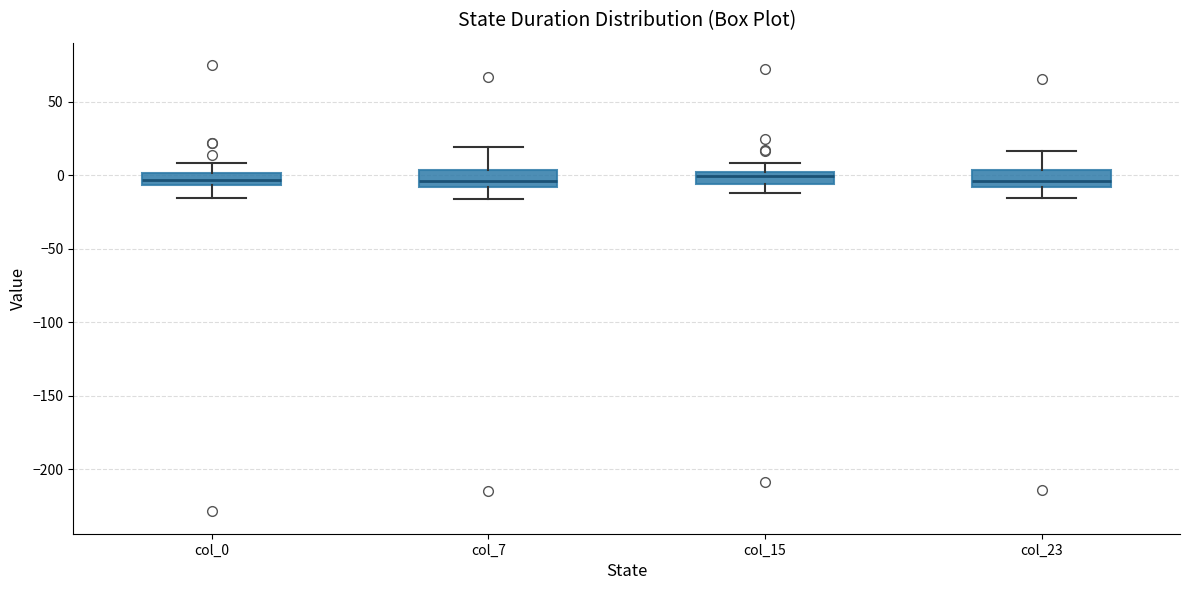

Reading left to right, read every box against the y-axis: the position of its median line, the range the box covers, and the ends of its whiskers. The values are not printed on the chart, so give them approximately, as read against the axis.

col_0: median -5 (inside the box), box -5 to 0, whiskers -15 to 10
col_7: median -5, box -10 to 5, whiskers -15 to 20
col_15: median 0 (inside the box), box -5 to 0, whiskers -10 to 10
col_23: median -5, box -10 to 5, whiskers -15 to 15